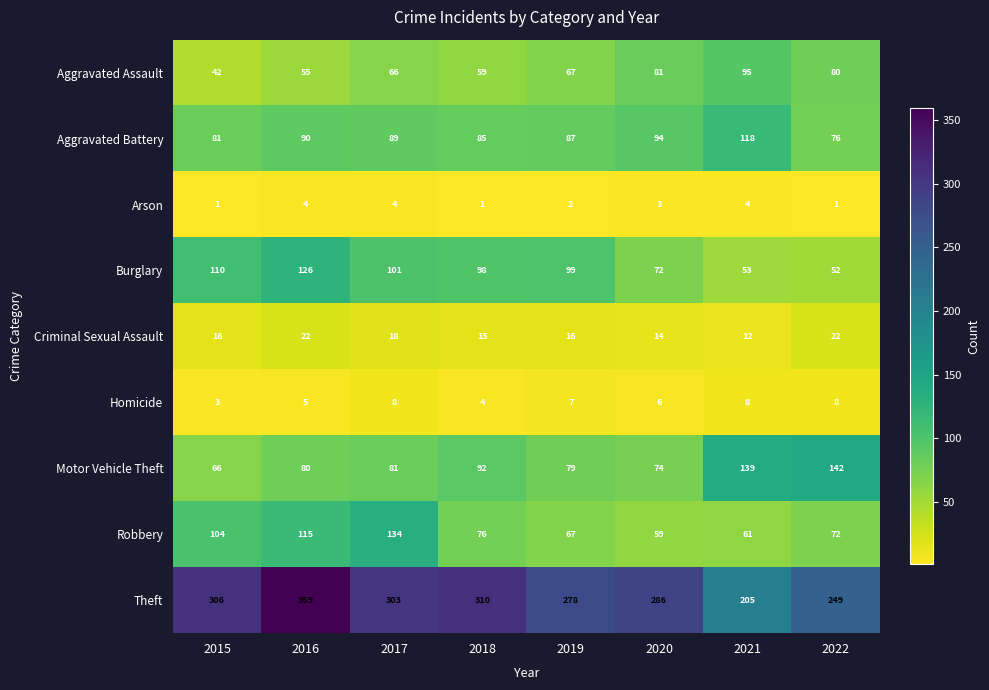

What is the sum of all Burglary values?

711